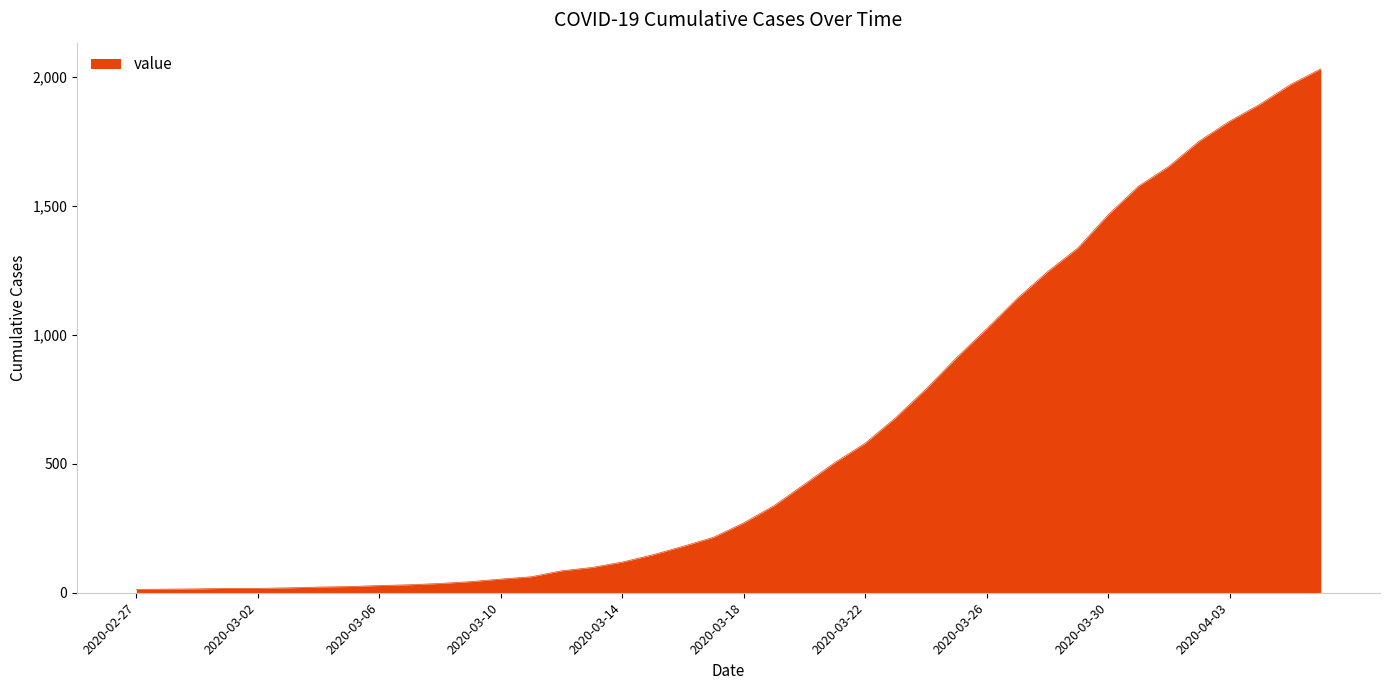

What is the value of the 7th point from the left?

22